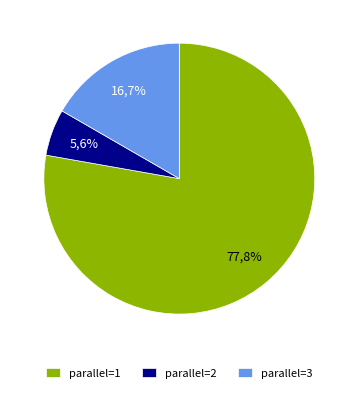

How many slices are in this pie chart?

3